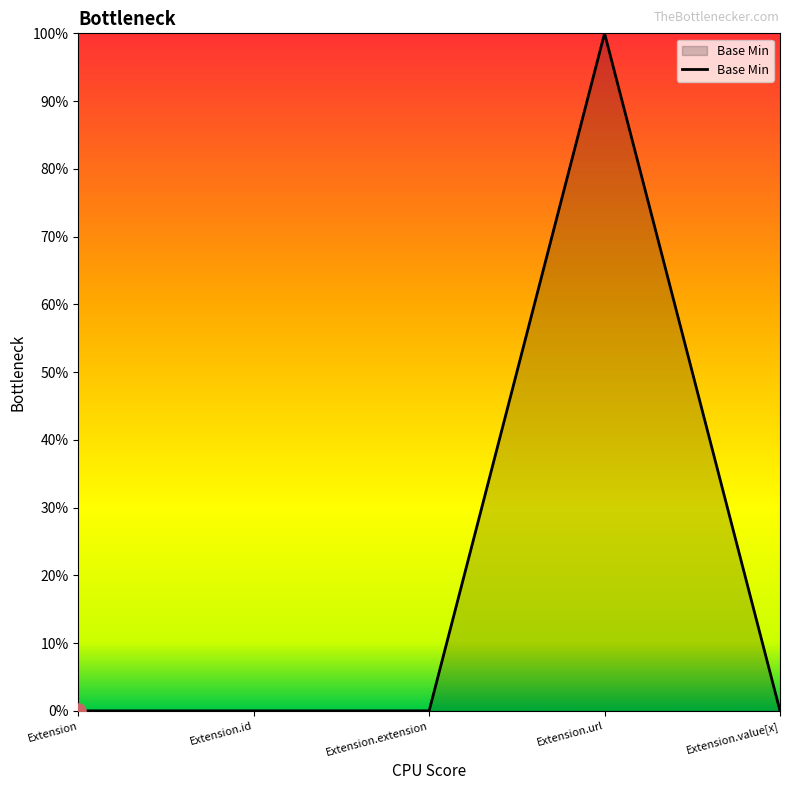

Which has a higher value, Extension.id or Extension?

Extension.id